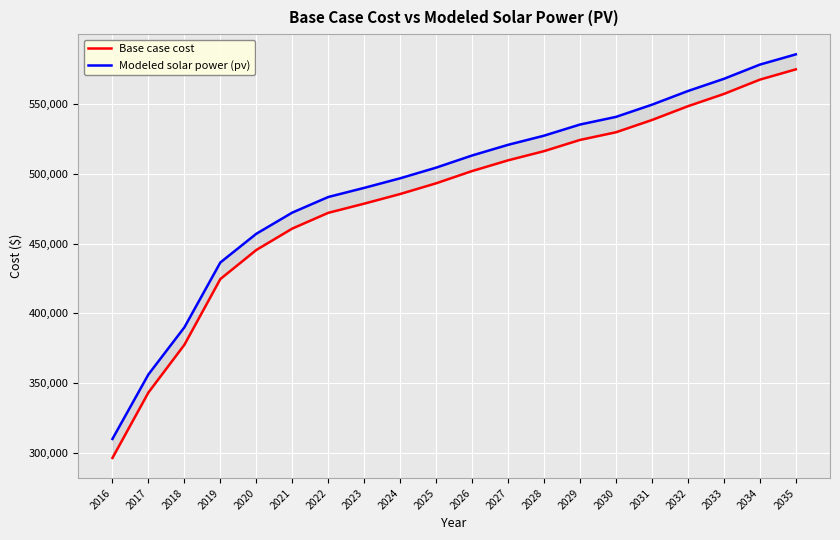

What is the smallest value displayed?

296564.7